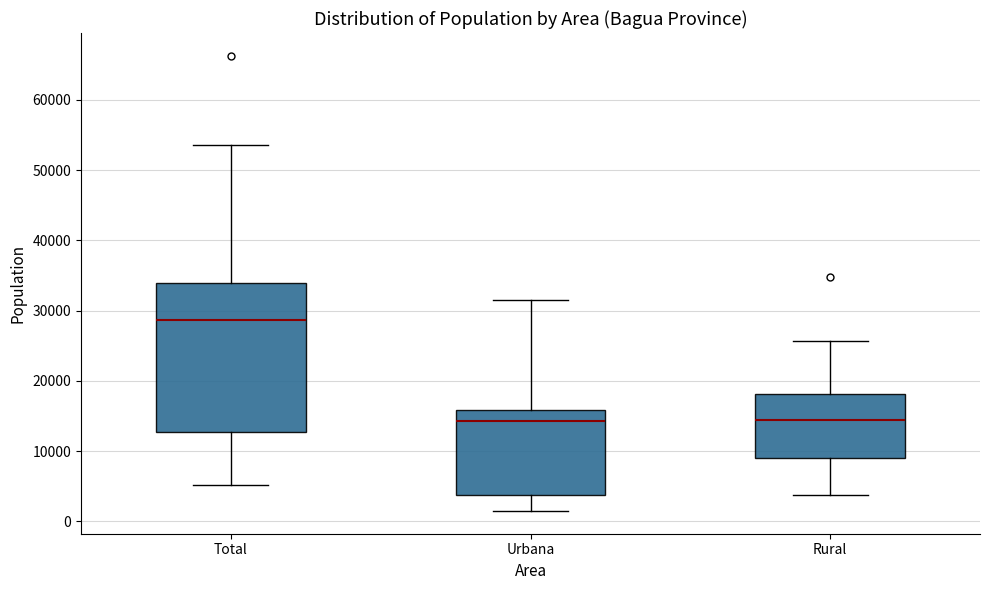

Which box's median line is the highest?

Total